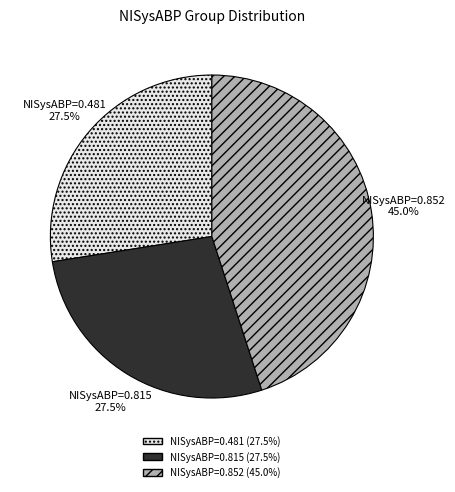

Count the number of slices in the pie.

3